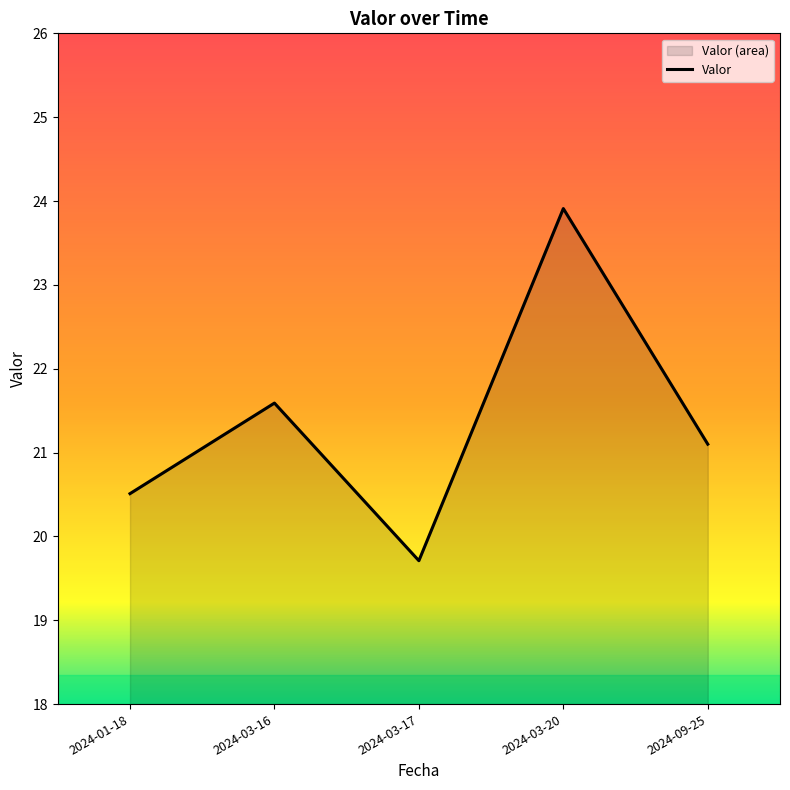

Reading left to right, list all the values displayed in this chart.

2024-01-18=20.5	2024-03-16=21.6	2024-03-17=19.7	2024-03-20=23.9	2024-09-25=21.1